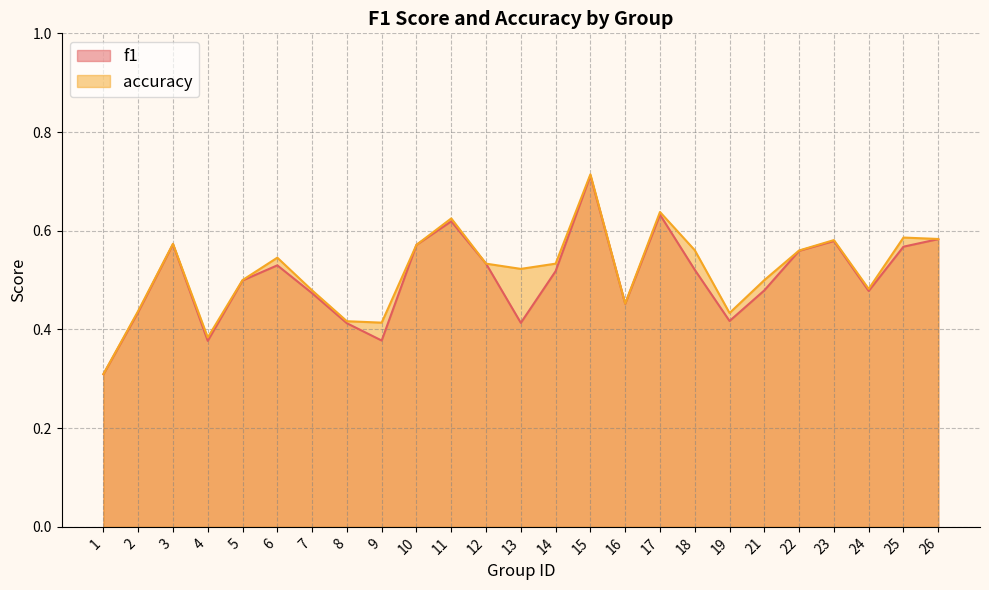

True or false: f1 and accuracy cross at least once.

False